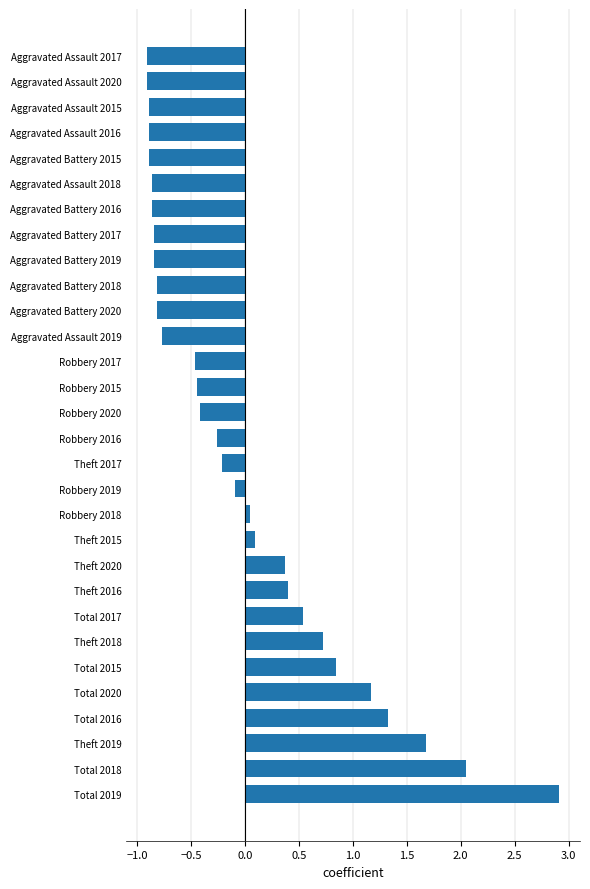

Are the bars horizontal?

Yes